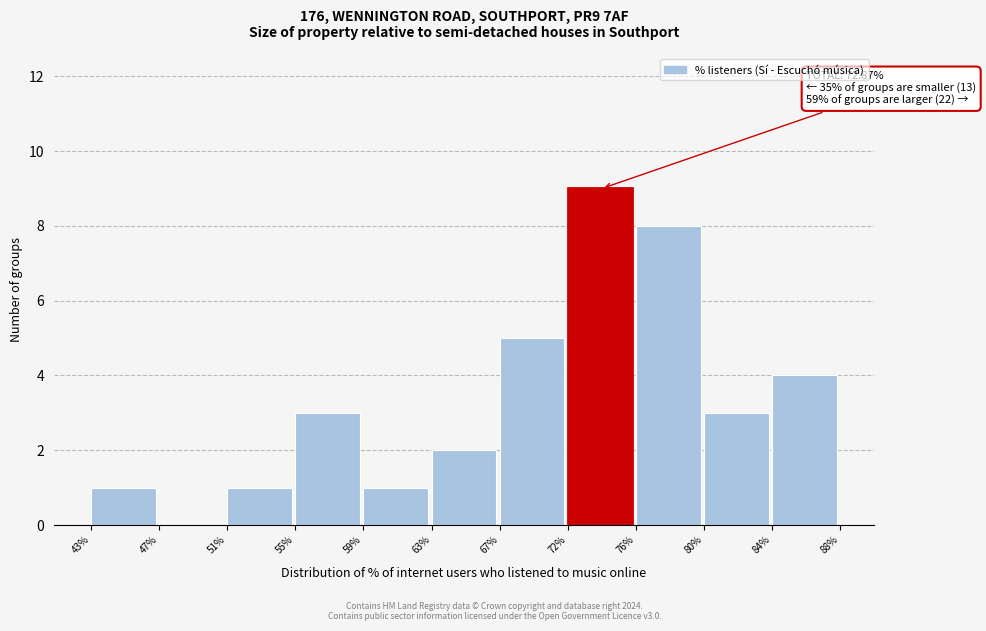

Which range on the x-axis has the tallest bar?

72% to 76%